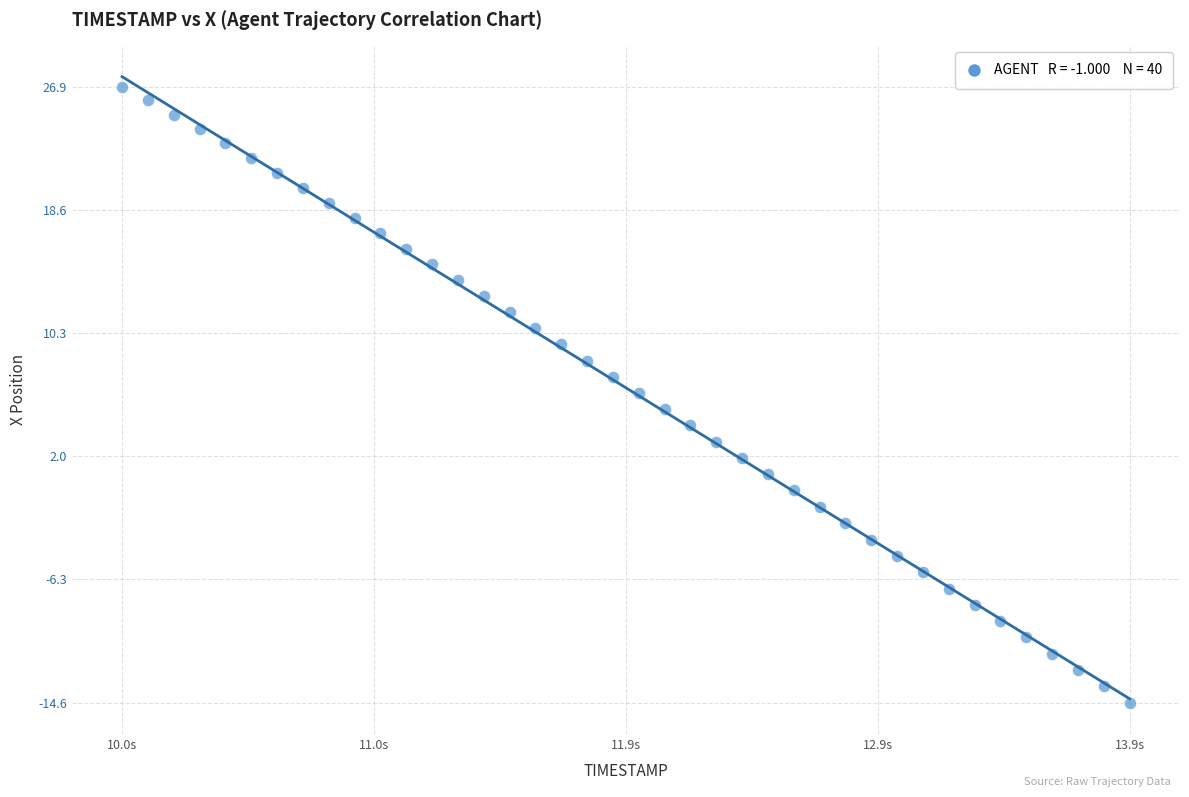

What is the range of X values (max minus min)?

3.9